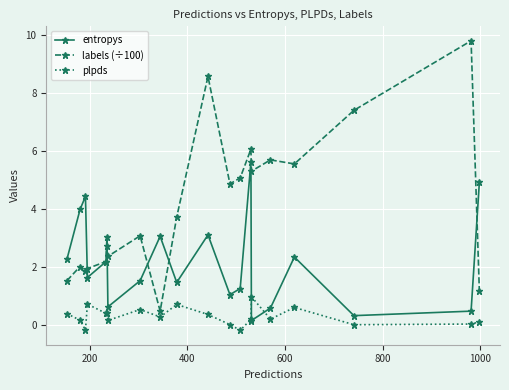

What is the greatest value displayed?

9.8